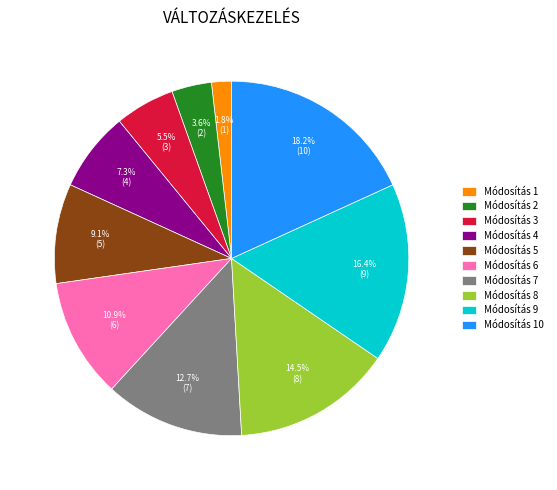

Is Módosítás 1 the majority of the pie?

No